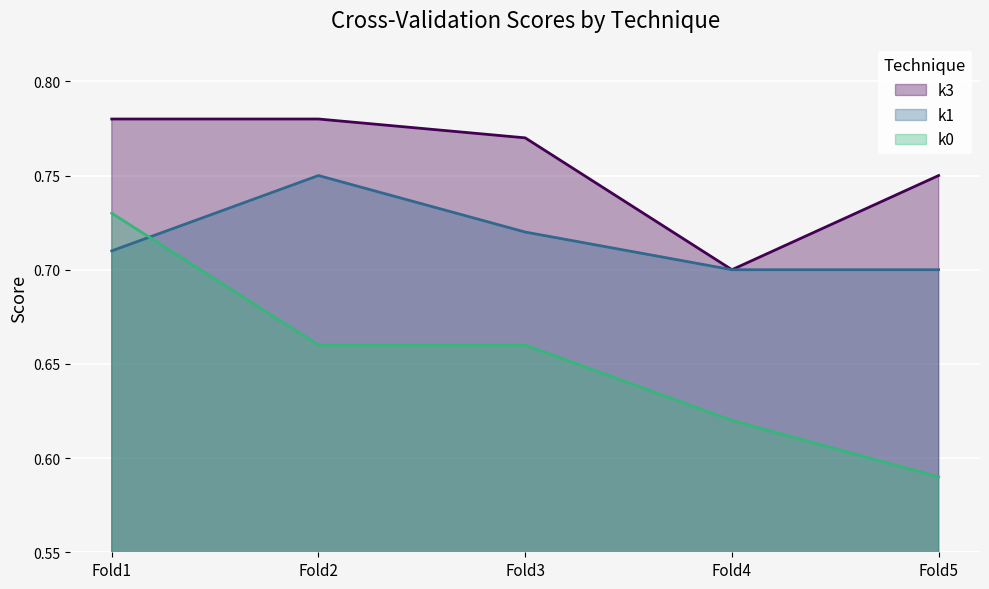

What is the value of the k3 point at the 3rd from the left?

0.8